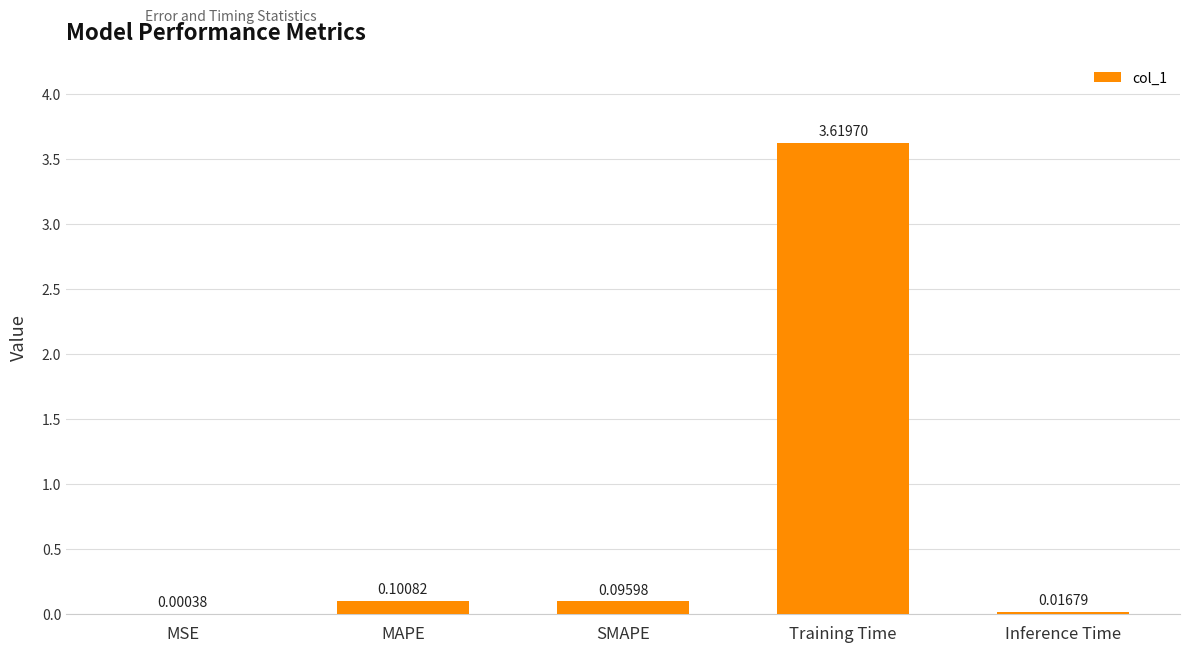

How many distinct data groups are displayed?

1